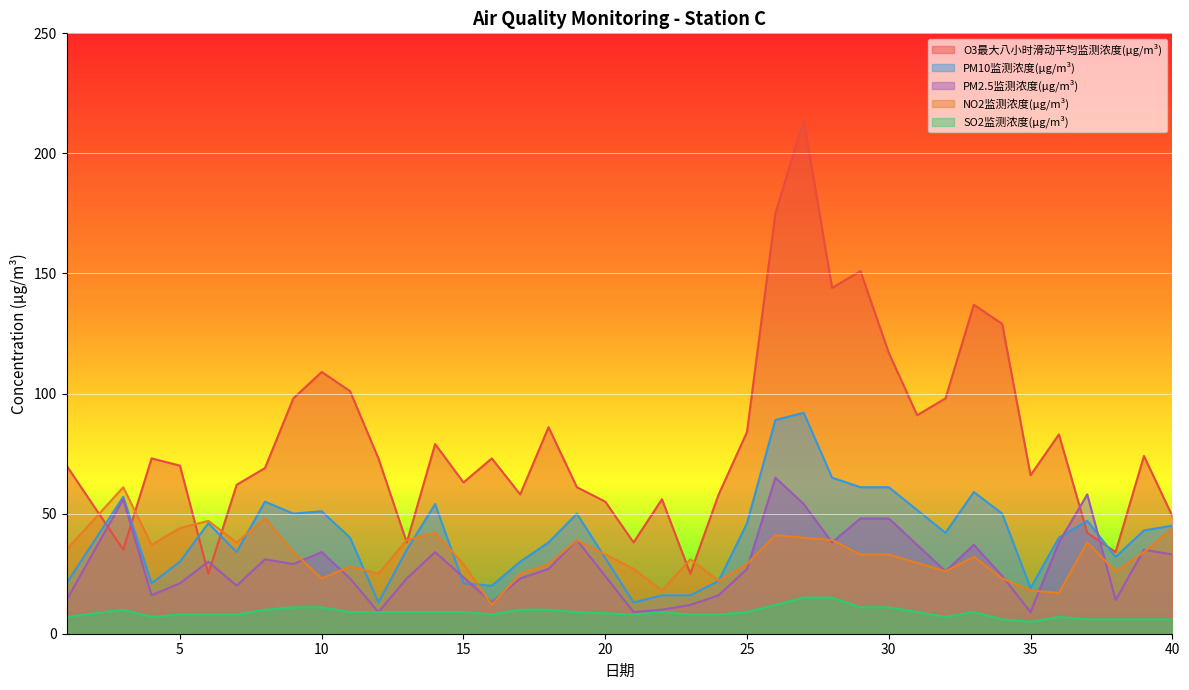

True or false: NO2监测浓度(μg/m³) has more than 0 interior local peaks.

True